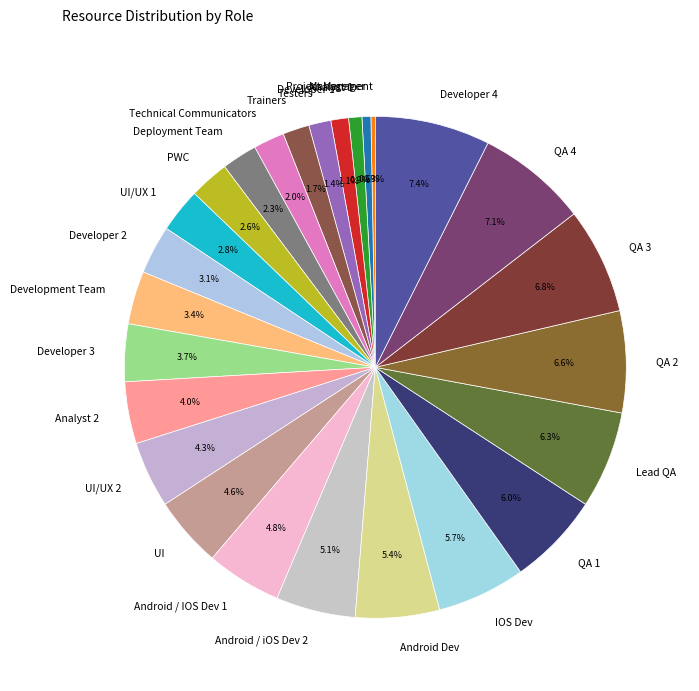

To the nearest percent, what is the difference between the largest and smallest slice percentages?

7%